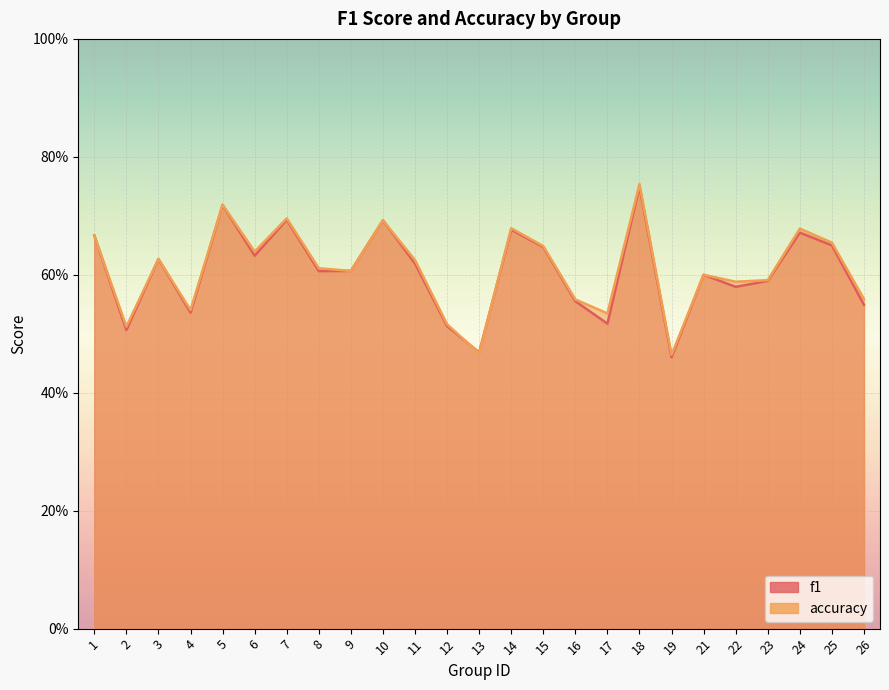

What is the sum of all f1 values?

15.1